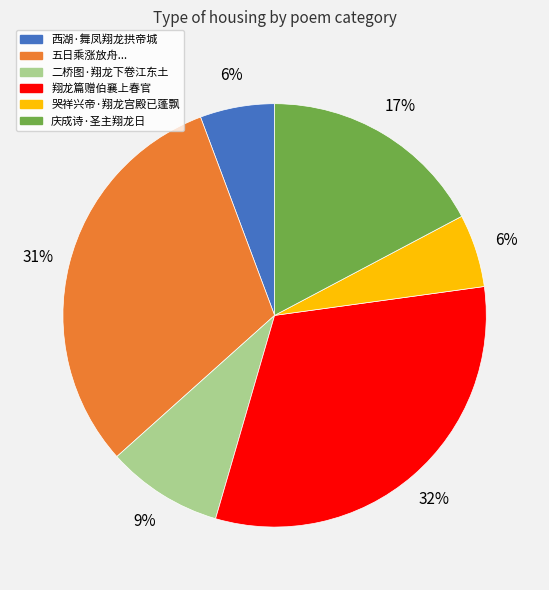

Does any single category account for the majority?

No